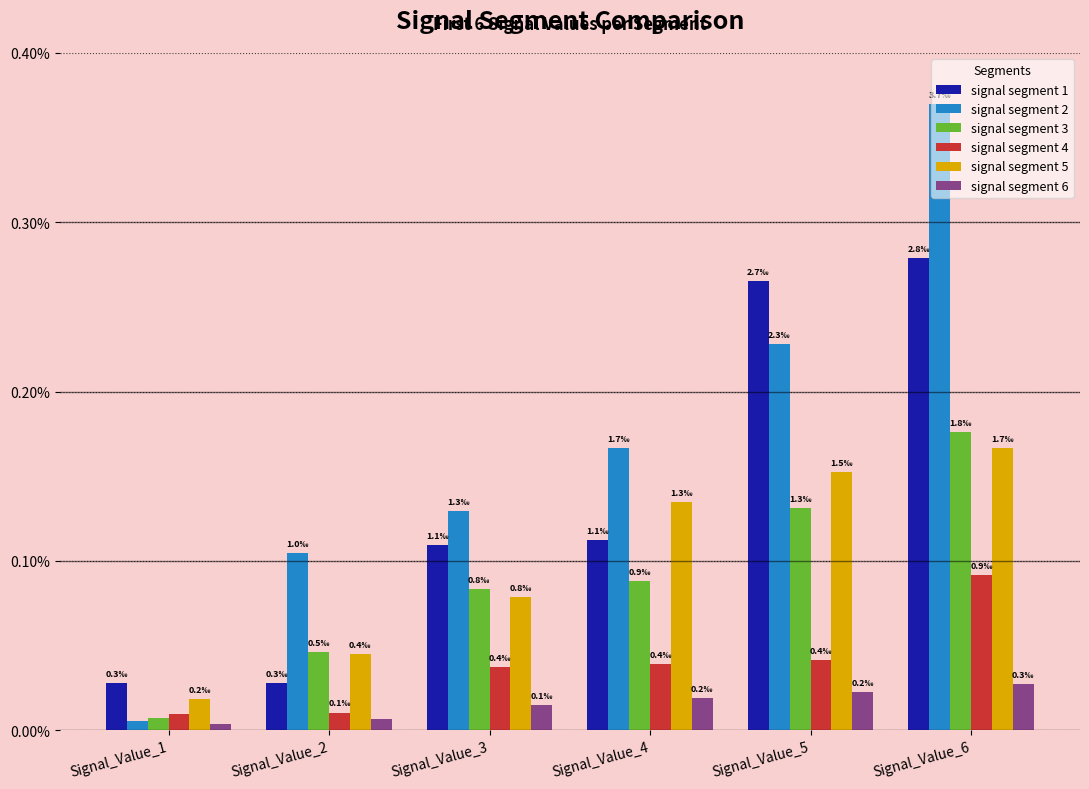

Which series has the widest spread of values?

signal segment 2